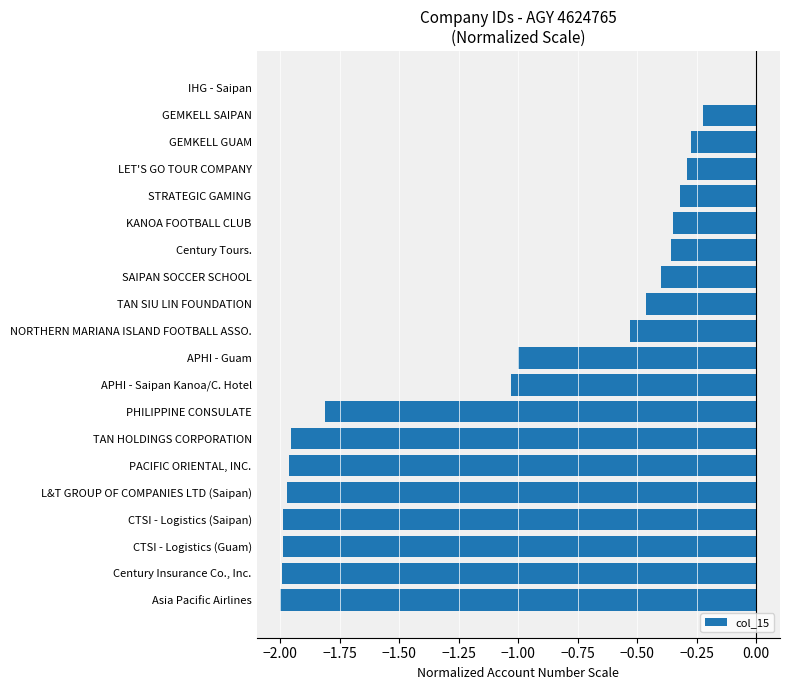

What is the change in value from Asia Pacific Airlines to LET'S GO TOUR COMPANY?

+1.7